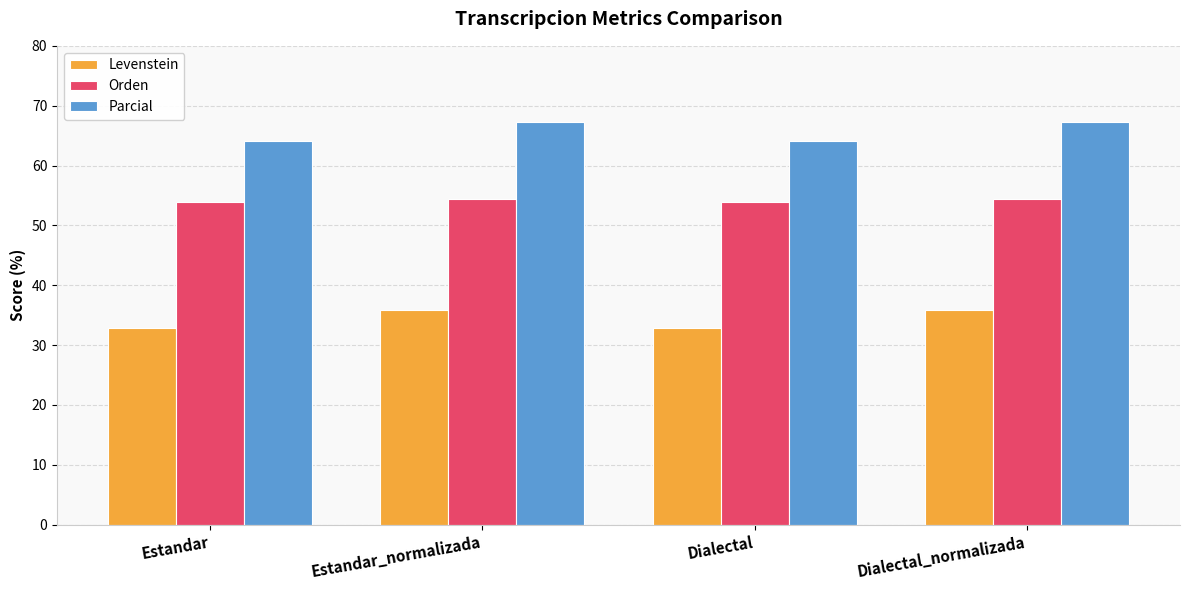

True or false: Parcial has a value of 16.5 at Estandar.

False